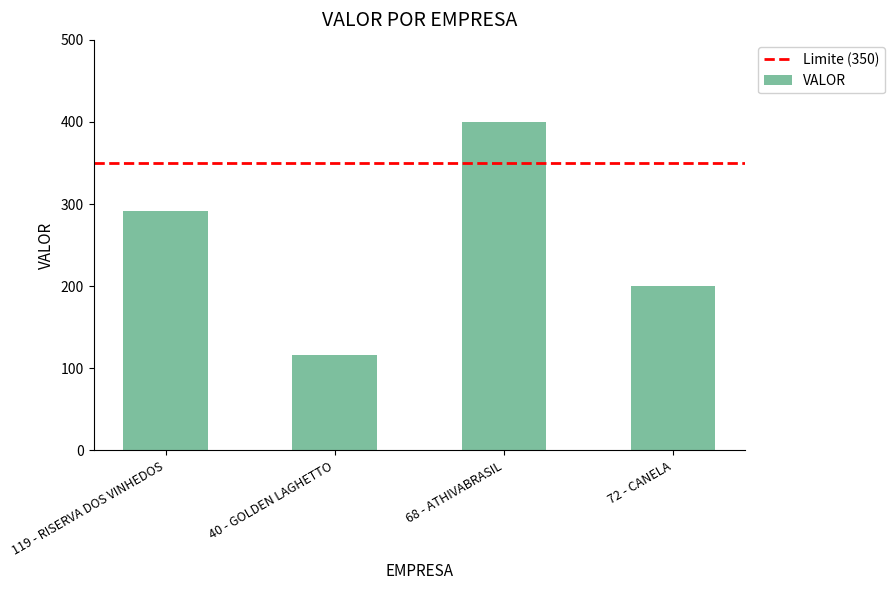

What is the value of the 3rd bar from the left?

400.0